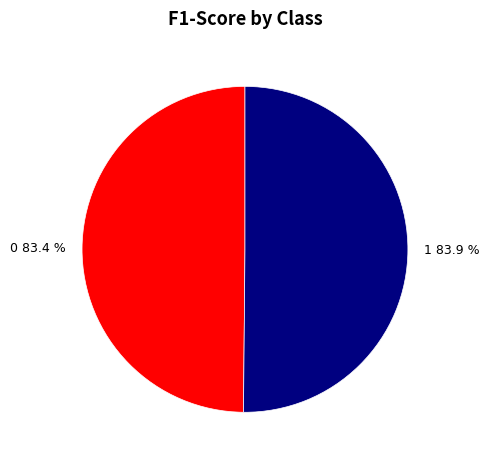

True or false: 1 accounts for 50% of the total.

True